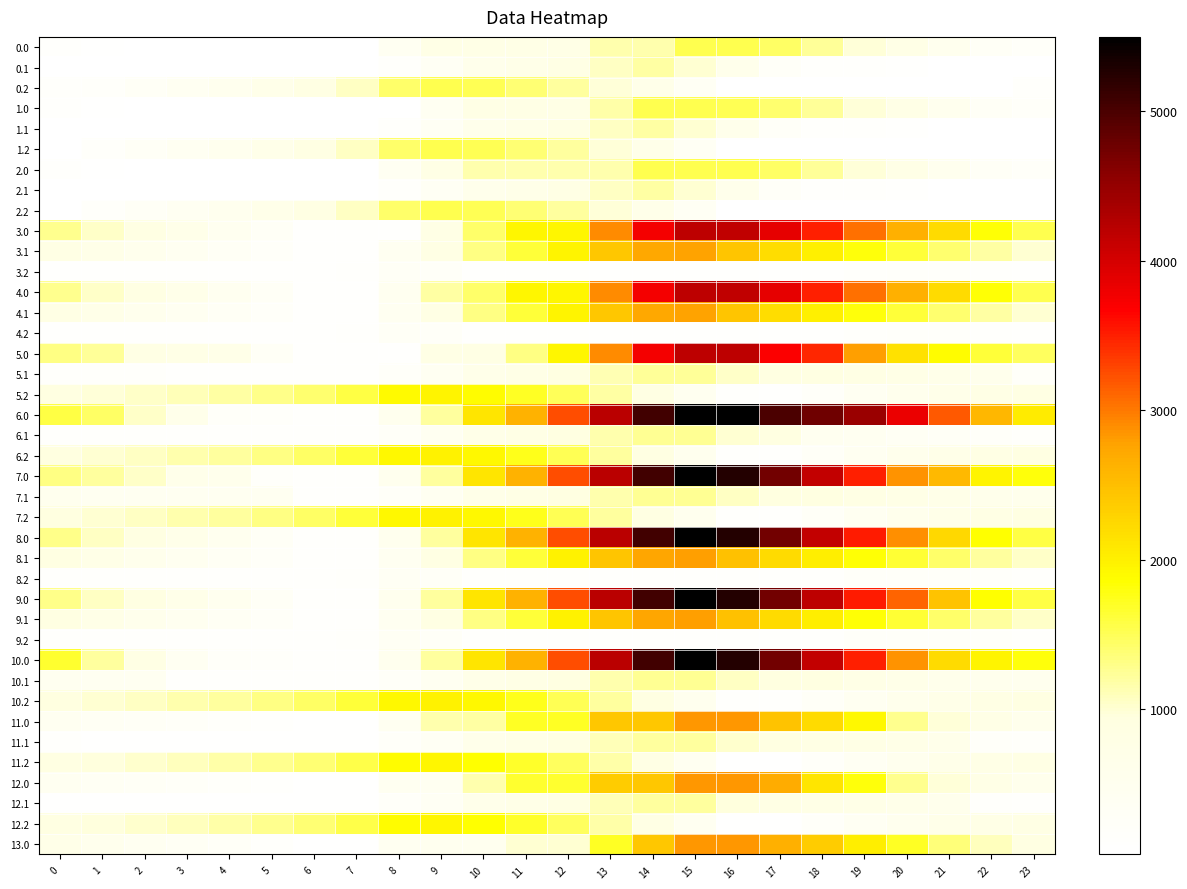

At which category does the chart reach its minimum across all series?

6